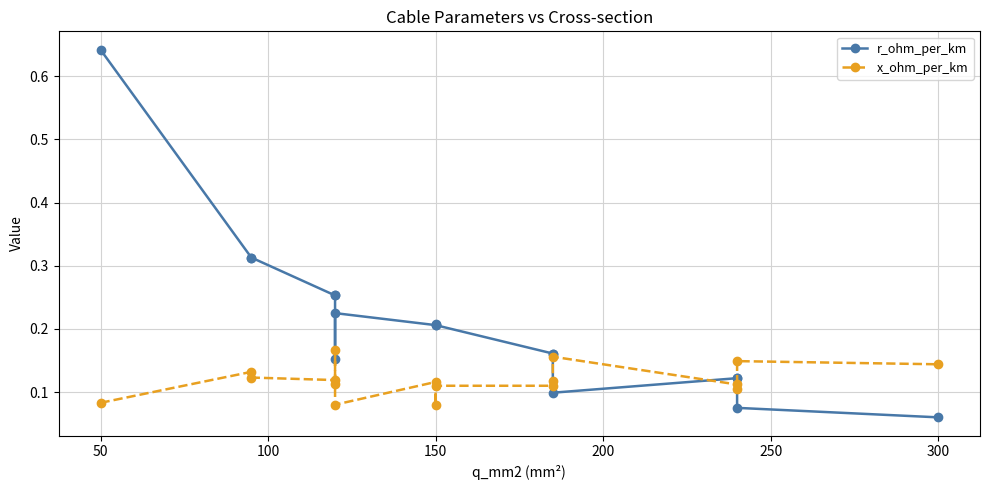

What is the difference between the second highest and minimum values in the x_ohm_per_km series?

0.1